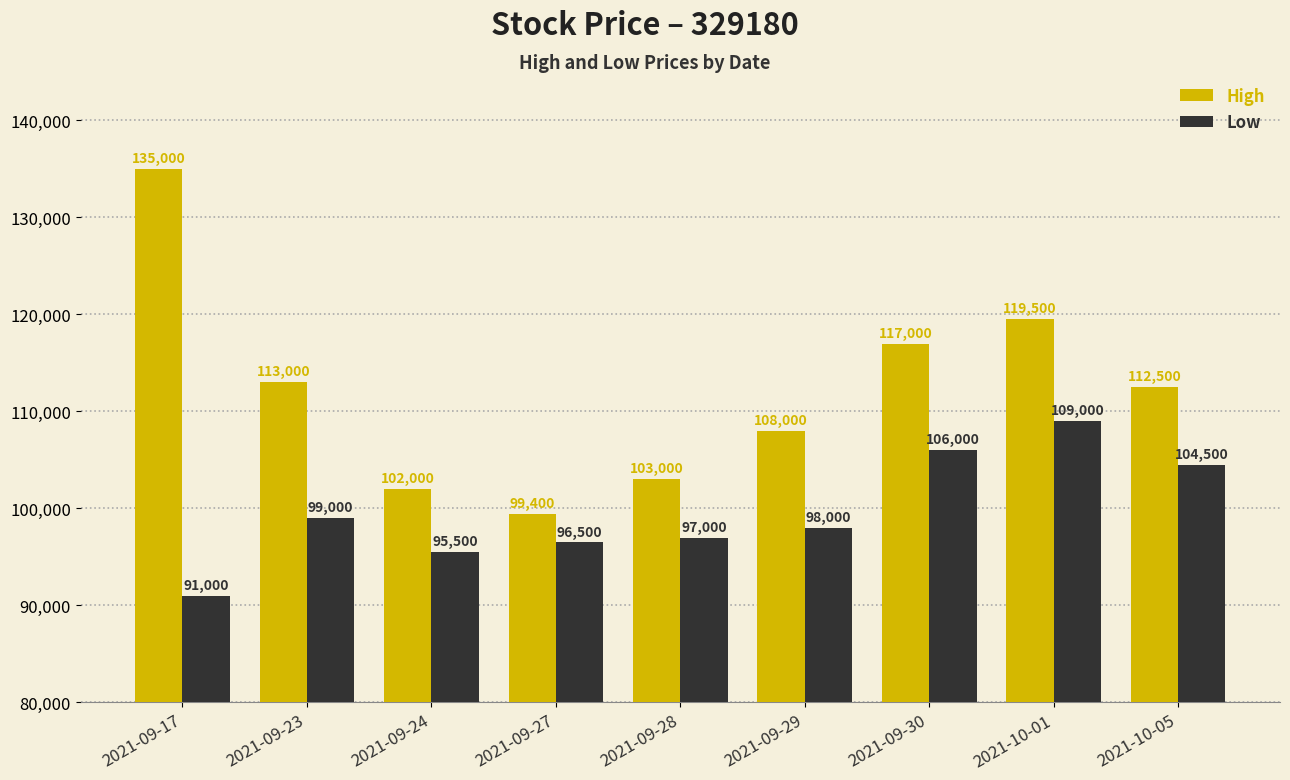

Where is High nearest to the value 117200?

2021-09-30